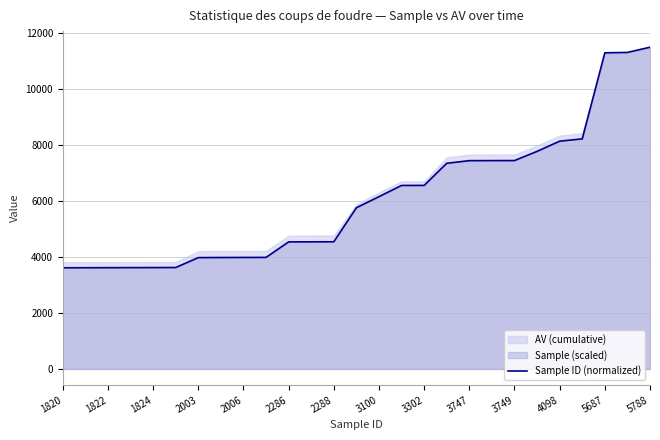

True or false: Sample ID (normalized) has a value of 11483.0 at 5788.

True